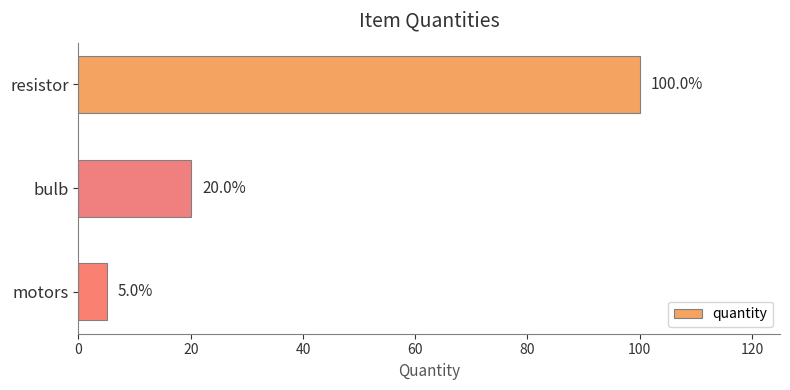

Rank the categories by value from highest to lowest.

resistor, bulb, motors